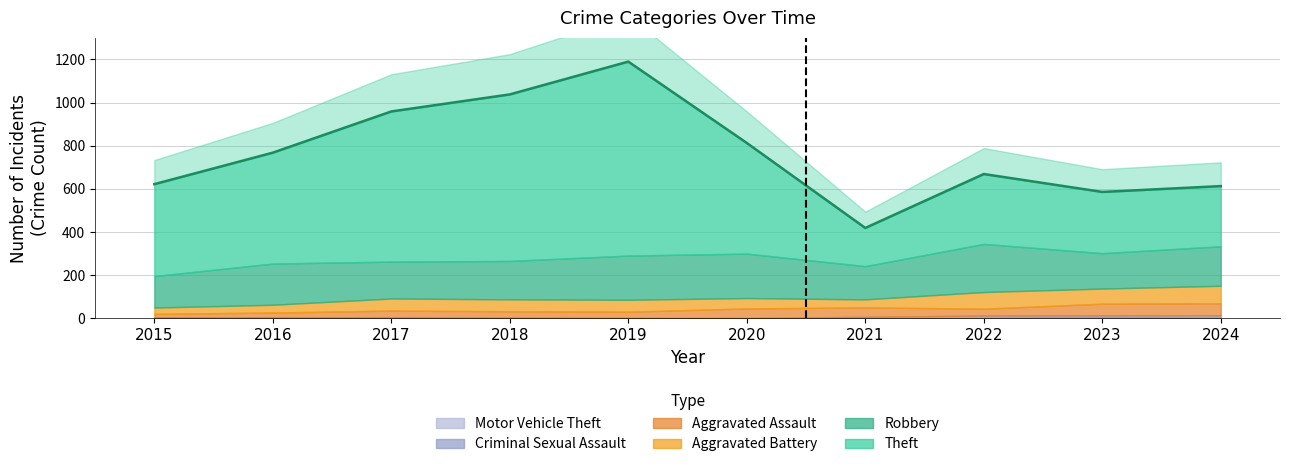

True or false: Aggravated Battery and Robbery cross at least once.

False